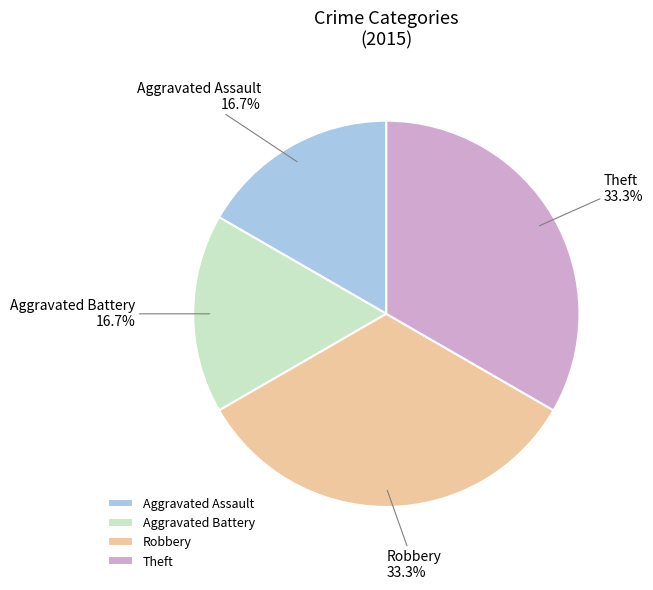

True or false: Theft accounts for 27% of the total.

False